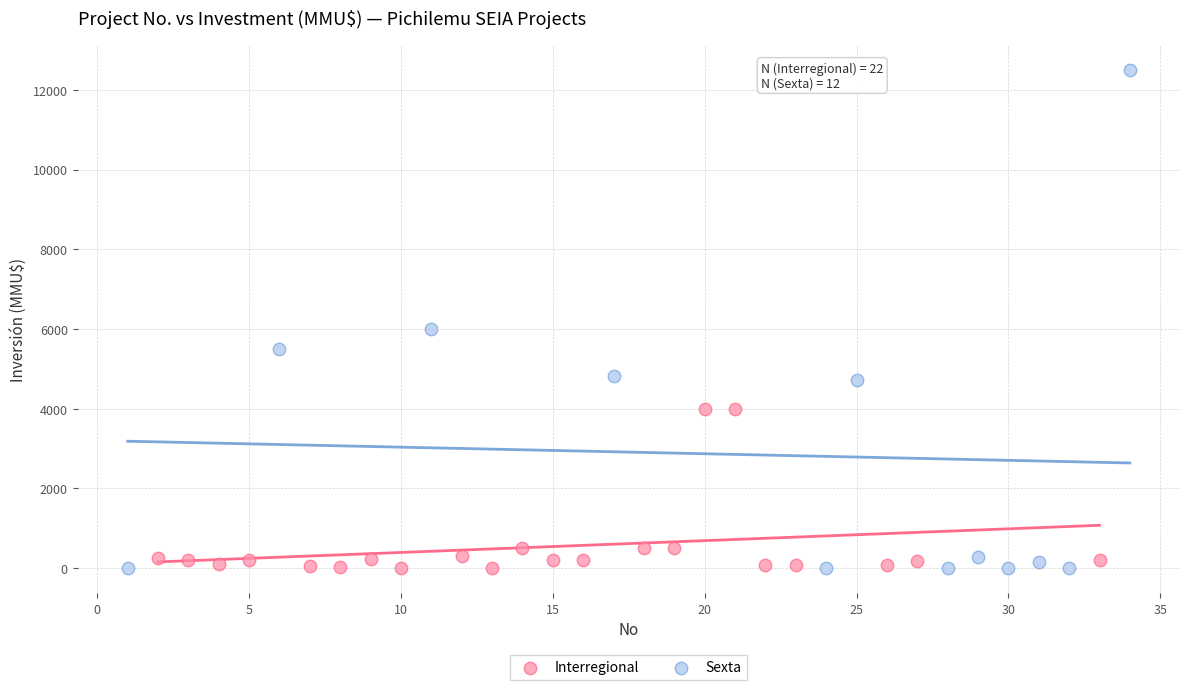

Which series contains the highest Y value?

Sexta